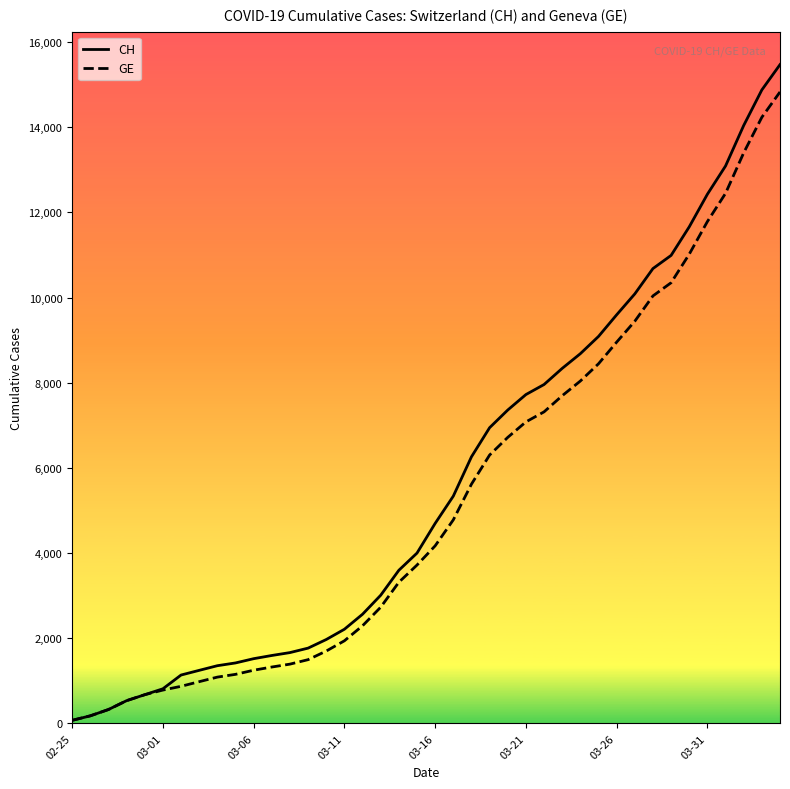

Which series has the largest range (max minus min)?

CH